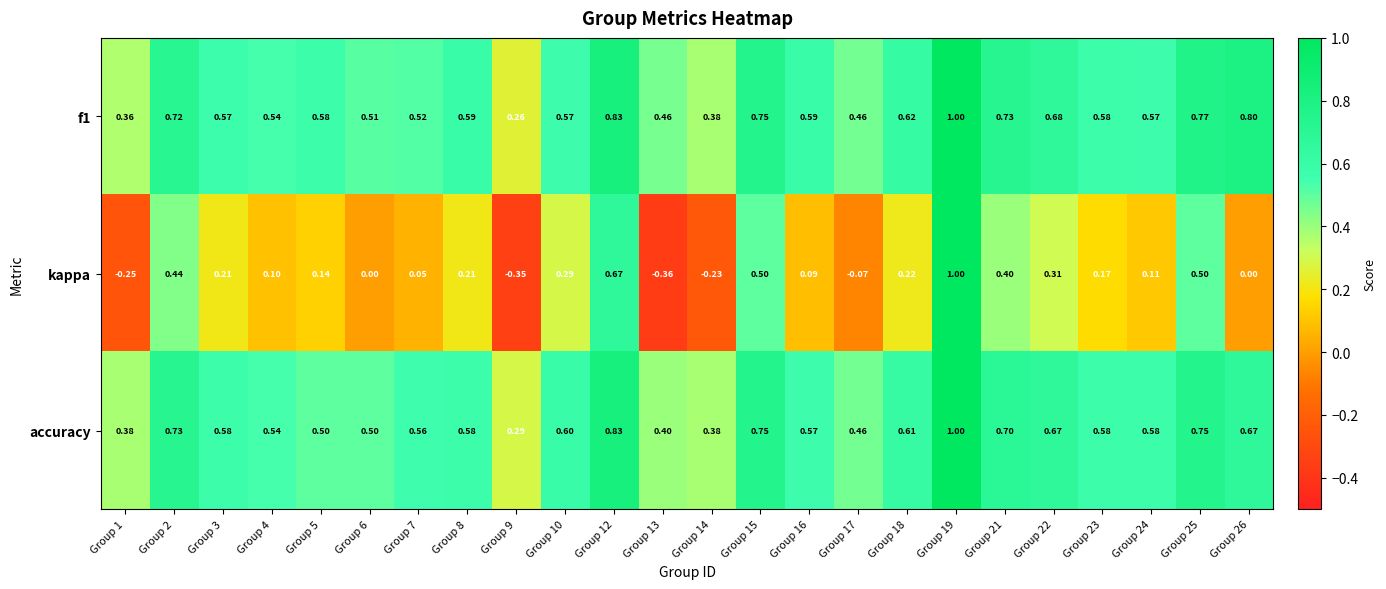

Which series has the widest spread of values?

kappa